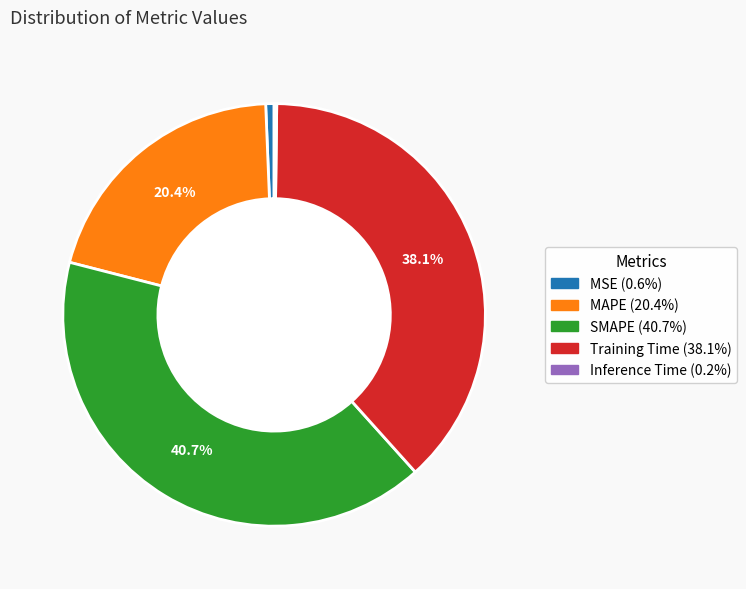

Does any single category account for the majority?

No